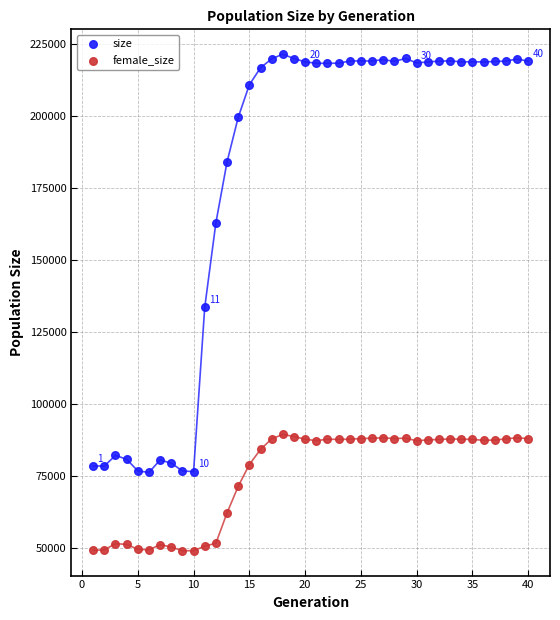

What are all the series names shown in the legend?

size, female_size